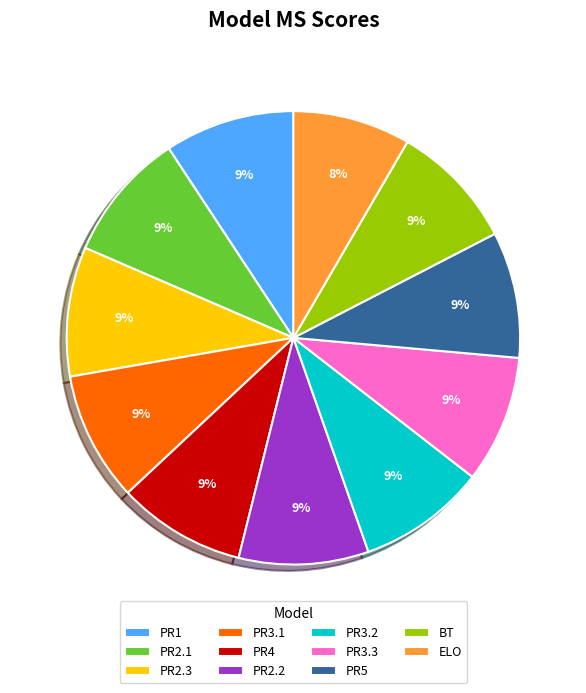

To the nearest percent, what percentage of the pie is PR3.1?

9%